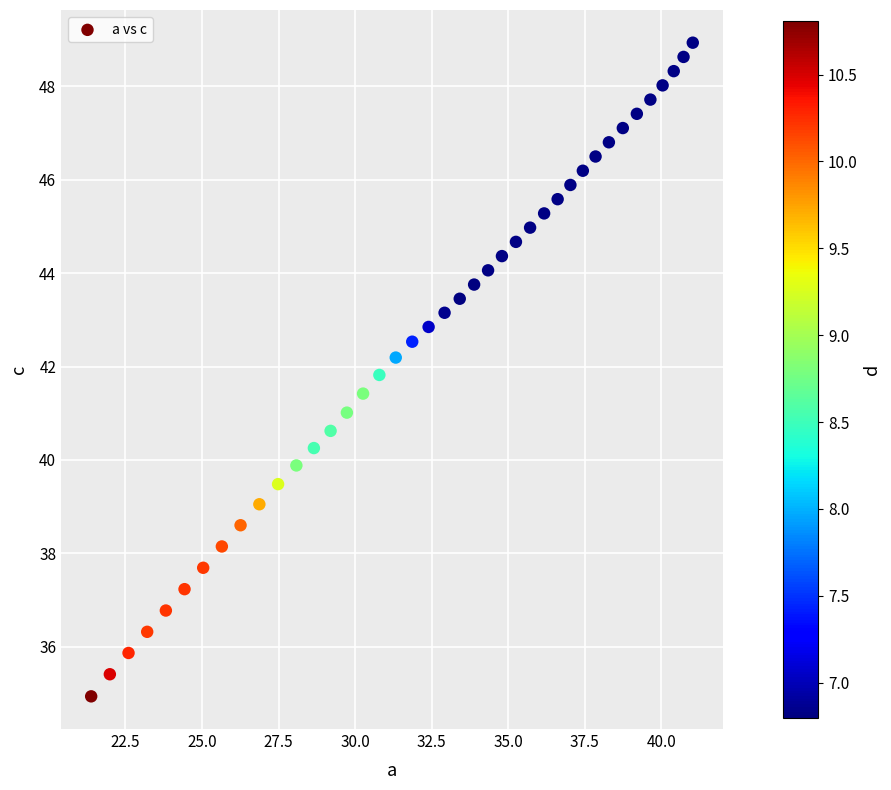

What is the range of X values (max minus min)?

19.6